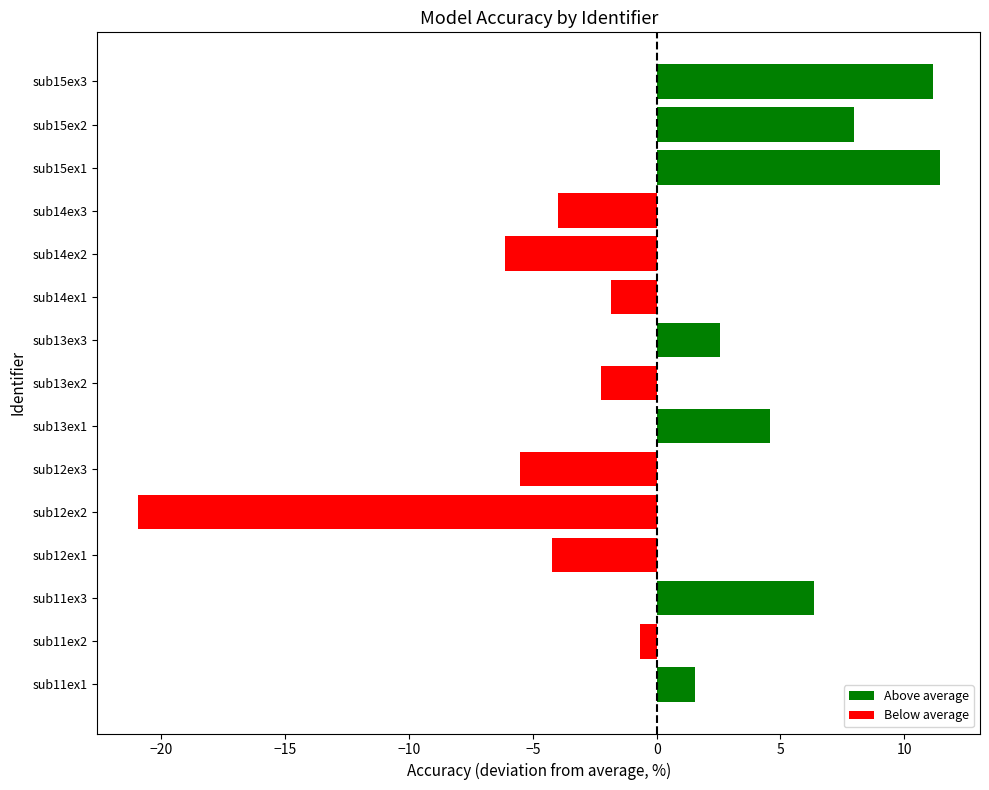

Is it true that the value at sub12ex1 is -6.2?

False